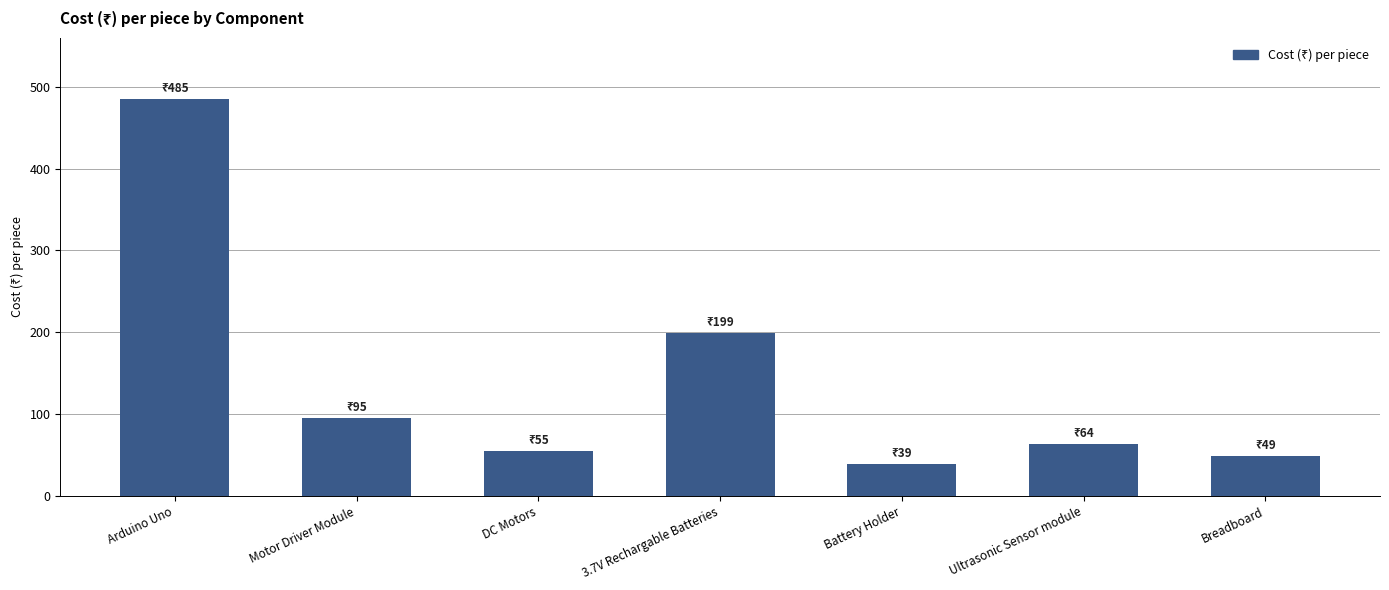

What is the maximum value shown in the chart?

485